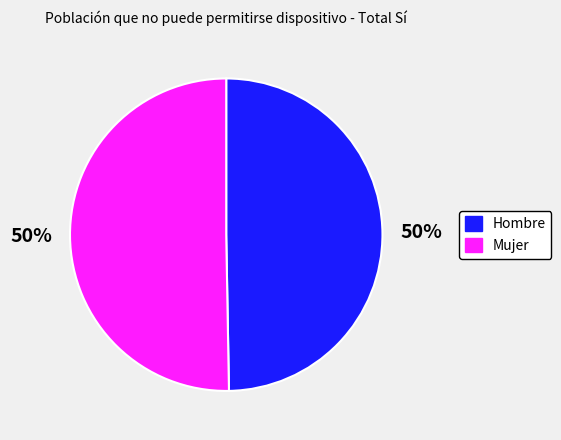

To the nearest percent, what percentage of the pie is Mujer?

50%